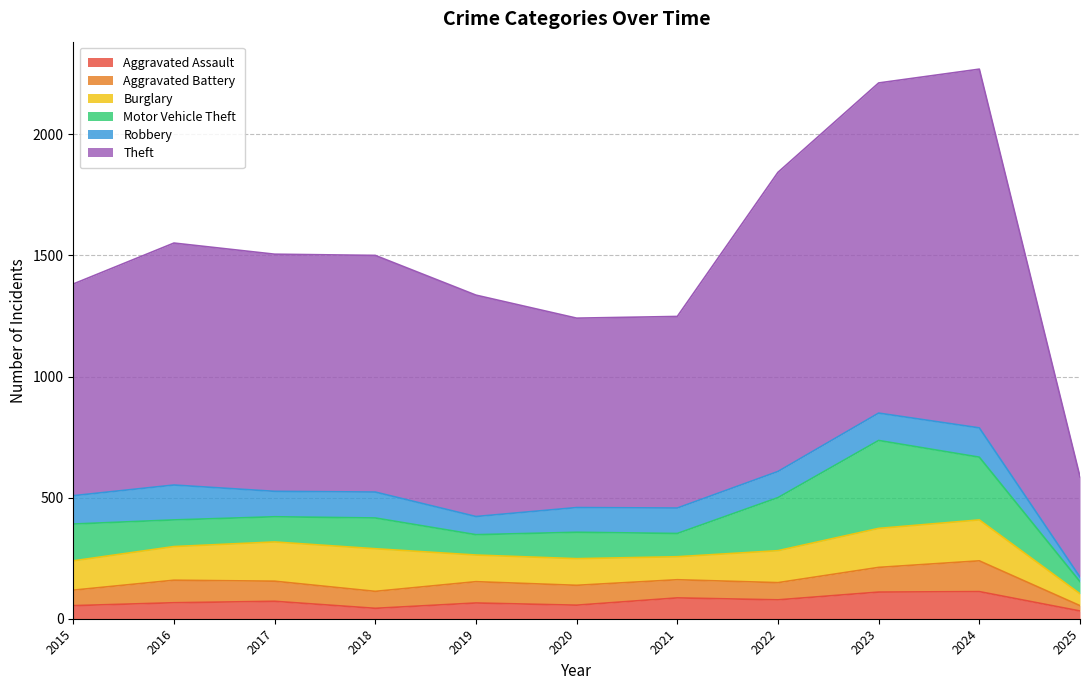

True or false: Motor Vehicle Theft and Aggravated Assault intersect in this chart.

False